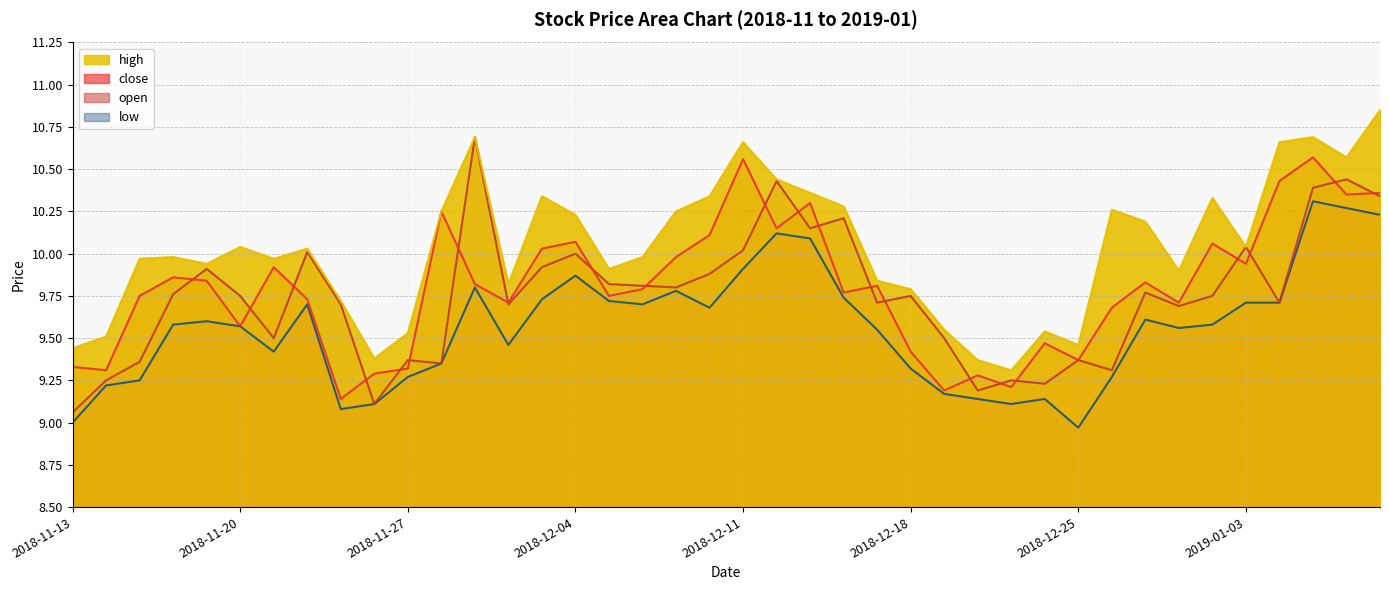

Reading left to right, list all the values displayed in this chart.

high: 2018-11-13=9.4	2018-11-14=9.5	2018-11-15=10.0	2018-11-16=10.0	2018-11-19=9.9	2018-11-20=10.0	2018-11-21=10.0	2018-11-22=10.0	2018-11-23=9.7	2018-11-26=9.4	2018-11-27=9.5	2018-11-28=10.2	2018-11-29=10.7	2018-11-30=9.8	2018-12-03=10.3	2018-12-04=10.2	2018-12-05=9.9	2018-12-06=10.0	2018-12-07=10.2	2018-12-10=10.3	2018-12-11=10.7	2018-12-12=10.4	2018-12-13=10.4	2018-12-14=10.3	2018-12-17=9.8	2018-12-18=9.8	2018-12-19=9.6	2018-12-20=9.4	2018-12-21=9.3	2018-12-24=9.5	2018-12-25=9.5	2018-12-26=10.3	2018-12-27=10.2	2018-12-28=9.9	2019-01-02=10.3	2019-01-03=10.0	2019-01-04=10.7	2019-01-07=10.7	2019-01-08=10.6	2019-01-09=10.8
close: 2018-11-13=9.3	2018-11-14=9.3	2018-11-15=9.8	2018-11-16=9.9	2018-11-19=9.8	2018-11-20=9.6	2018-11-21=9.9	2018-11-22=9.7	2018-11-23=9.1	2018-11-26=9.3	2018-11-27=9.3	2018-11-28=10.2	2018-11-29=9.8	2018-11-30=9.7	2018-12-03=10.0	2018-12-04=10.1	2018-12-05=9.8	2018-12-06=9.8	2018-12-07=10.0	2018-12-10=10.1	2018-12-11=10.6	2018-12-12=10.2	2018-12-13=10.3	2018-12-14=9.8	2018-12-17=9.8	2018-12-18=9.4	2018-12-19=9.2	2018-12-20=9.3	2018-12-21=9.2	2018-12-24=9.5	2018-12-25=9.4	2018-12-26=9.7	2018-12-27=9.8	2018-12-28=9.7	2019-01-02=10.1	2019-01-03=9.9	2019-01-04=10.4	2019-01-07=10.6	2019-01-08=10.3	2019-01-09=10.4
open: 2018-11-13=9.1	2018-11-14=9.2	2018-11-15=9.4	2018-11-16=9.8	2018-11-19=9.9	2018-11-20=9.8	2018-11-21=9.5	2018-11-22=10.0	2018-11-23=9.7	2018-11-26=9.1	2018-11-27=9.4	2018-11-28=9.3	2018-11-29=10.7	2018-11-30=9.7	2018-12-03=9.9	2018-12-04=10.0	2018-12-05=9.8	2018-12-06=9.8	2018-12-07=9.8	2018-12-10=9.9	2018-12-11=10.0	2018-12-12=10.4	2018-12-13=10.2	2018-12-14=10.2	2018-12-17=9.7	2018-12-18=9.8	2018-12-19=9.5	2018-12-20=9.2	2018-12-21=9.2	2018-12-24=9.2	2018-12-25=9.4	2018-12-26=9.3	2018-12-27=9.8	2018-12-28=9.7	2019-01-02=9.8	2019-01-03=10.0	2019-01-04=9.7	2019-01-07=10.4	2019-01-08=10.4	2019-01-09=10.3
low: 2018-11-13=9.0	2018-11-14=9.2	2018-11-15=9.2	2018-11-16=9.6	2018-11-19=9.6	2018-11-20=9.6	2018-11-21=9.4	2018-11-22=9.7	2018-11-23=9.1	2018-11-26=9.1	2018-11-27=9.3	2018-11-28=9.3	2018-11-29=9.8	2018-11-30=9.5	2018-12-03=9.7	2018-12-04=9.9	2018-12-05=9.7	2018-12-06=9.7	2018-12-07=9.8	2018-12-10=9.7	2018-12-11=9.9	2018-12-12=10.1	2018-12-13=10.1	2018-12-14=9.7	2018-12-17=9.6	2018-12-18=9.3	2018-12-19=9.2	2018-12-20=9.1	2018-12-21=9.1	2018-12-24=9.1	2018-12-25=9.0	2018-12-26=9.3	2018-12-27=9.6	2018-12-28=9.6	2019-01-02=9.6	2019-01-03=9.7	2019-01-04=9.7	2019-01-07=10.3	2019-01-08=10.3	2019-01-09=10.2